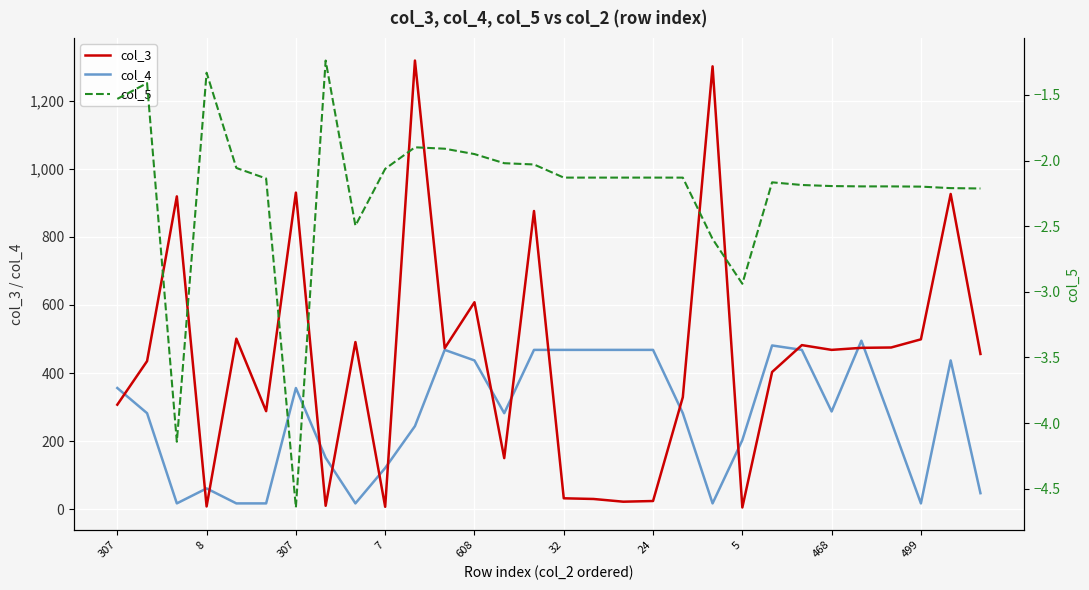

Reading left to right, transcribe all the data shown in this chart.

col_3: 307.0	435.0	919.0	8.0	501.0	288.0	930.0	10.0	491.0	7.0	1318.0	473.0	608.0	150.0	876.0	32.0	30.0	22.0	24.0	329.0	1301.0	5.0	403.0	482.0	468.0	474.0	475.0	499.0	926.0	456.0
col_4: 356.0	282.0	17.0	61.0	17.0	17.0	356.0	151.0	17.0	121.0	244.0	468.0	437.0	282.0	468.0	468.0	468.0	468.0	468.0	282.0	17.0	203.0	481.0	468.0	287.0	495.0	258.0	17.0	437.0	47.0
col_5: -1.5	-1.4	-4.1	-1.3	-2.1	-2.1	-4.6	-1.2	-2.5	-2.1	-1.9	-1.9	-2.0	-2.0	-2.0	-2.1	-2.1	-2.1	-2.1	-2.1	-2.6	-2.9	-2.2	-2.2	-2.2	-2.2	-2.2	-2.2	-2.2	-2.2